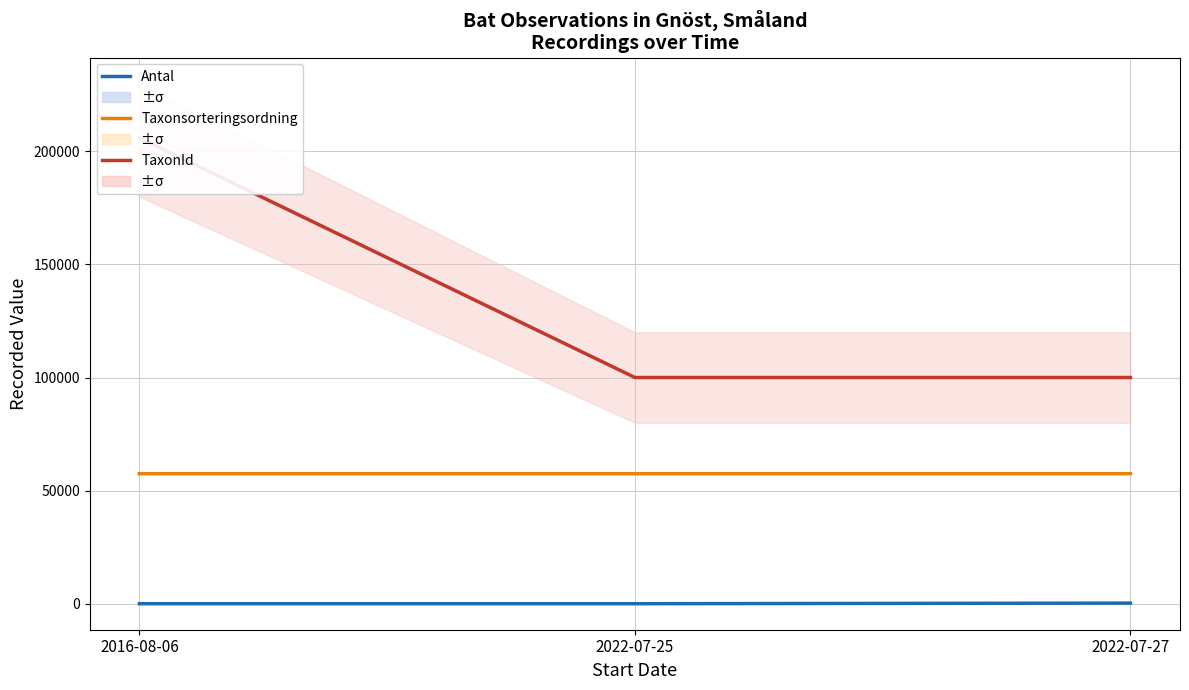

Is the value of TaxonId at 2022-07-27 greater than the value of Antal at 2016-08-06?

Yes